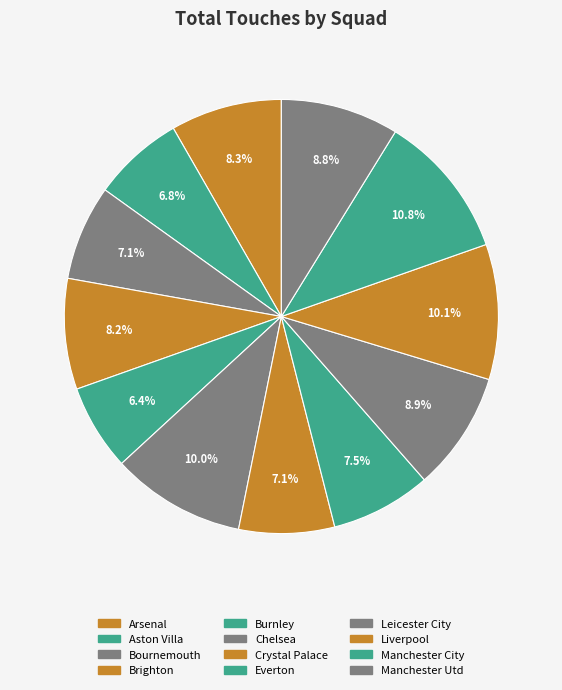

Count the number of slices in the pie.

12